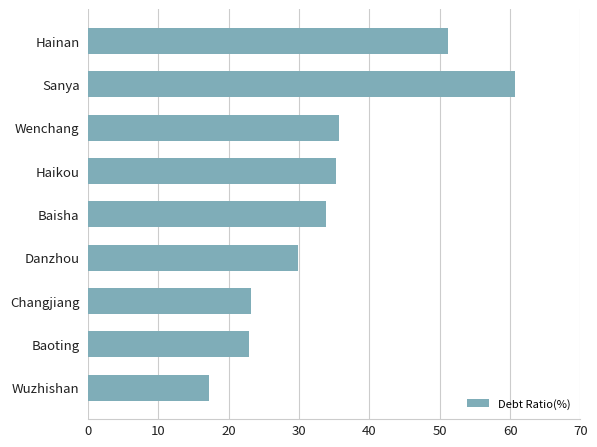

True or false: the data shows 51.6 at Danzhou.

False